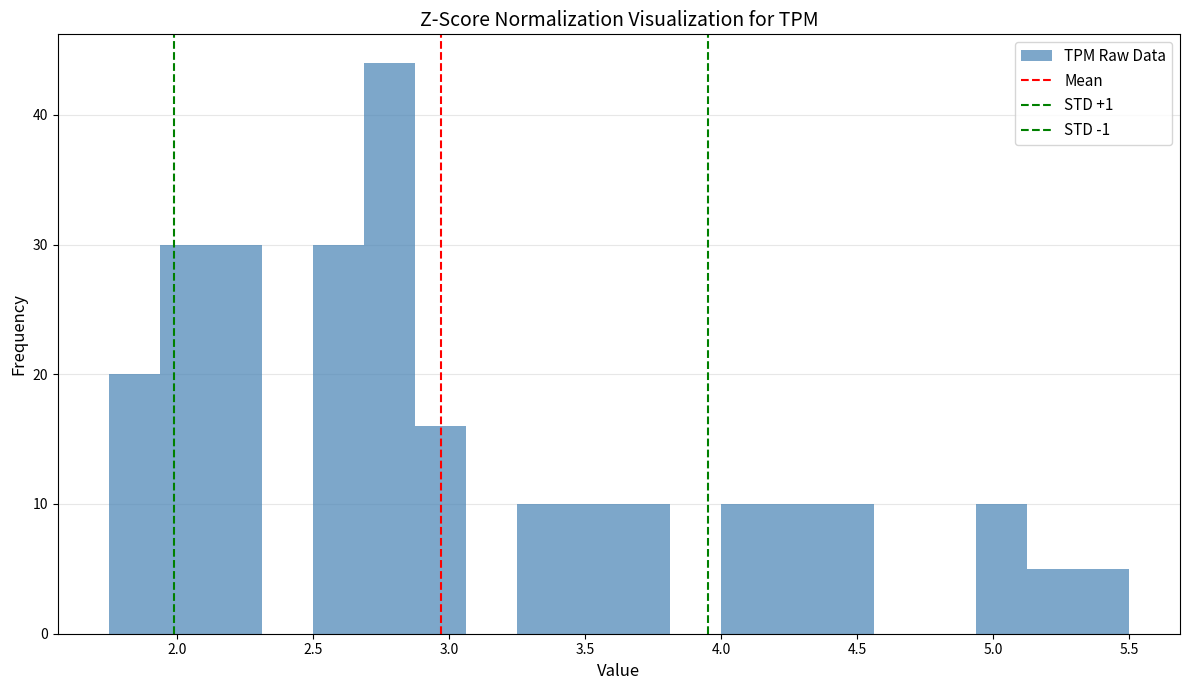

Around what value on the x-axis is the tallest bar? Give the approximate position of its centre, as read against the axis.

2.80